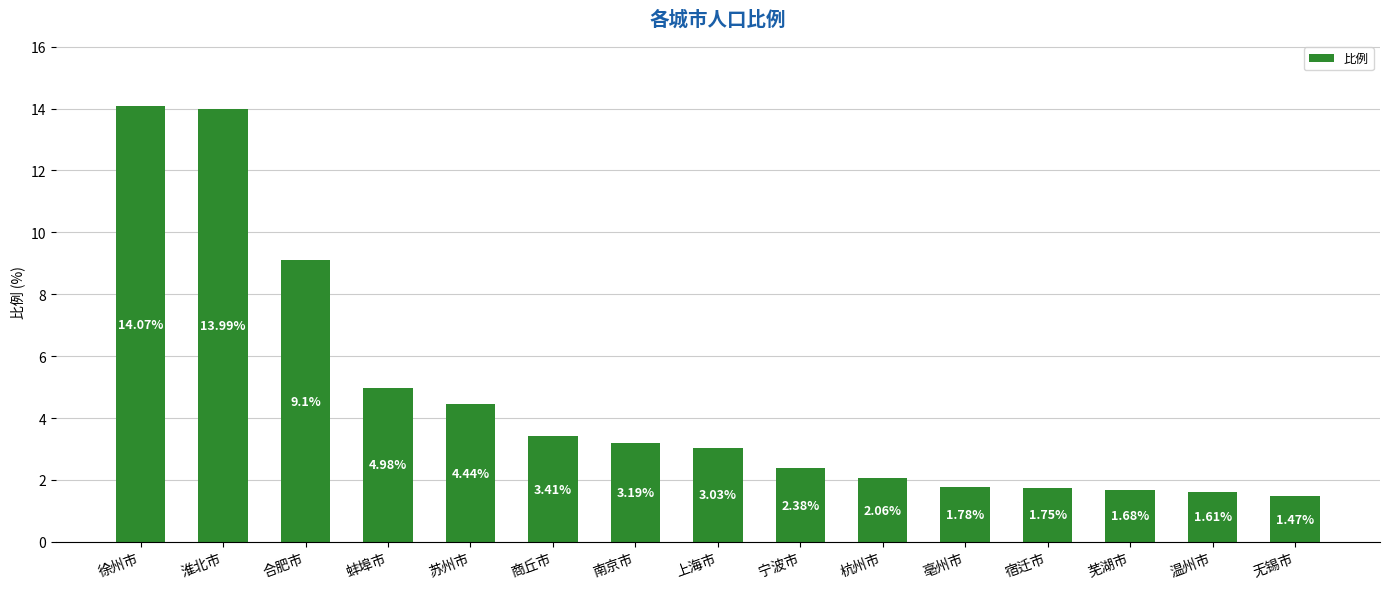

How many series are shown in this chart?

1